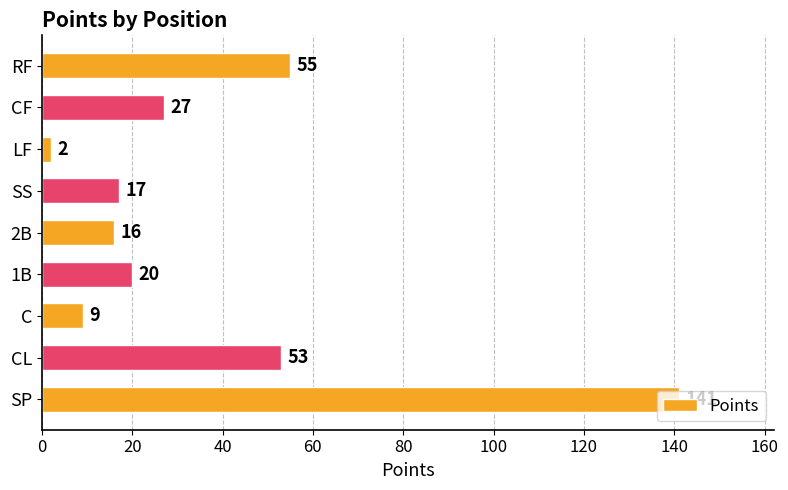

What is the greatest value displayed?

141